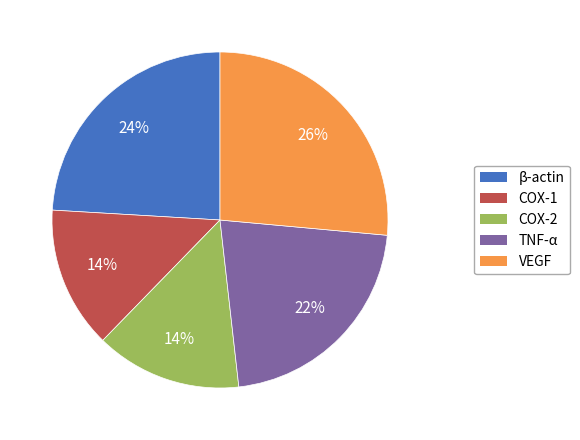

What percentage is the COX-2 slice, to the nearest percent?

14%